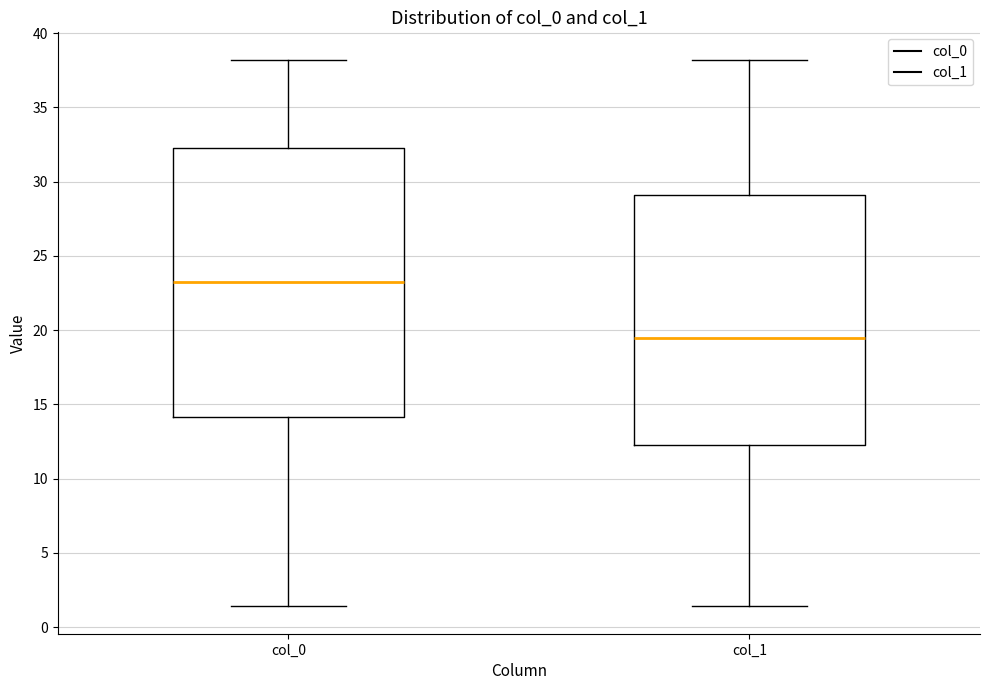

Reading left to right, transcribe this box plot: for each box, give where its median line is, the range the box spans, and where its two whiskers end, as read against the y-axis. The values are not printed on the chart, so give them approximately, as read against the axis.

col_0: median 23.0, box 14.0 to 32.5, whiskers 1.5 to 38.0
col_1: median 19.5, box 12.5 to 29.0, whiskers 1.5 to 38.0